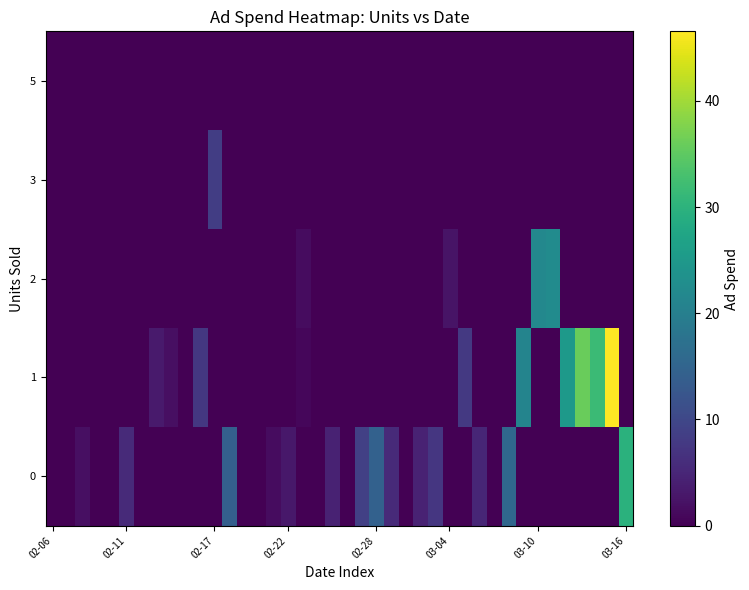

At how many categories does at least one series exceed 23?

5